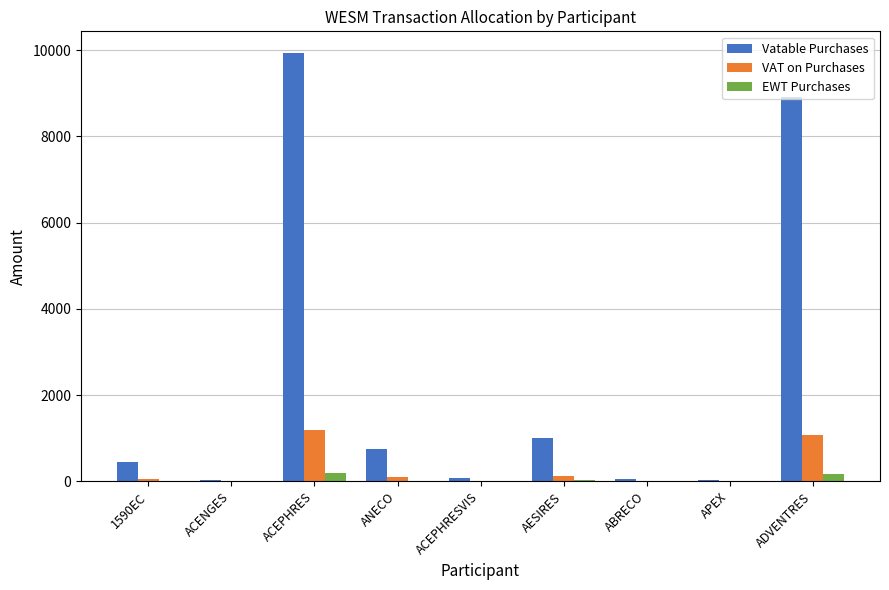

Read the VAT on Purchases value at ACEPHRES.

1192.8